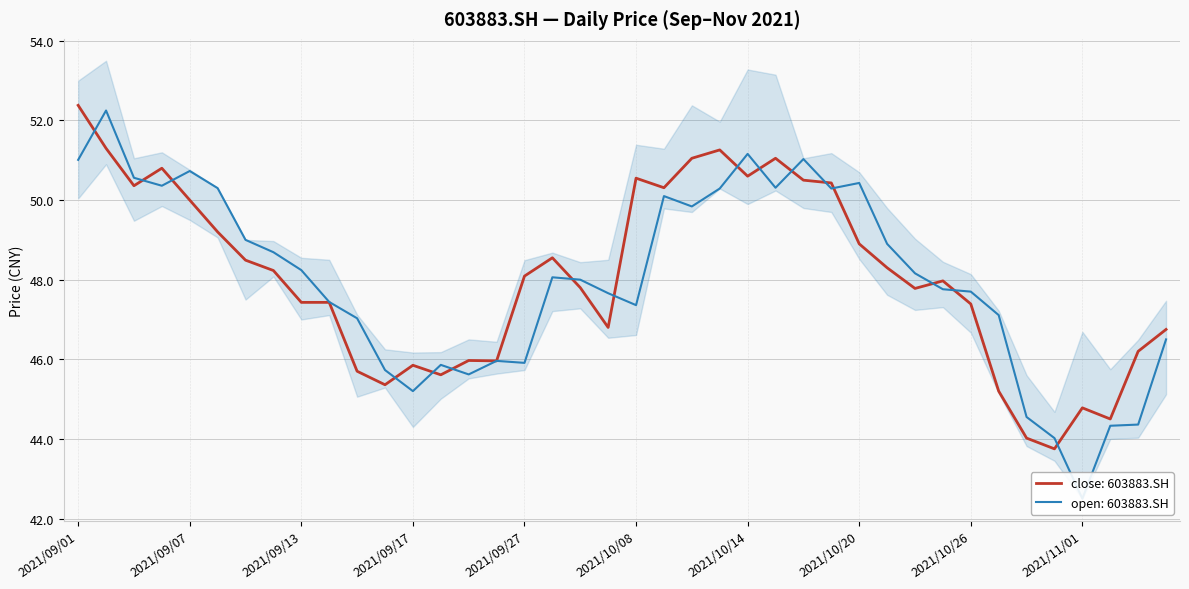

How many times do close and open cross each other?

16